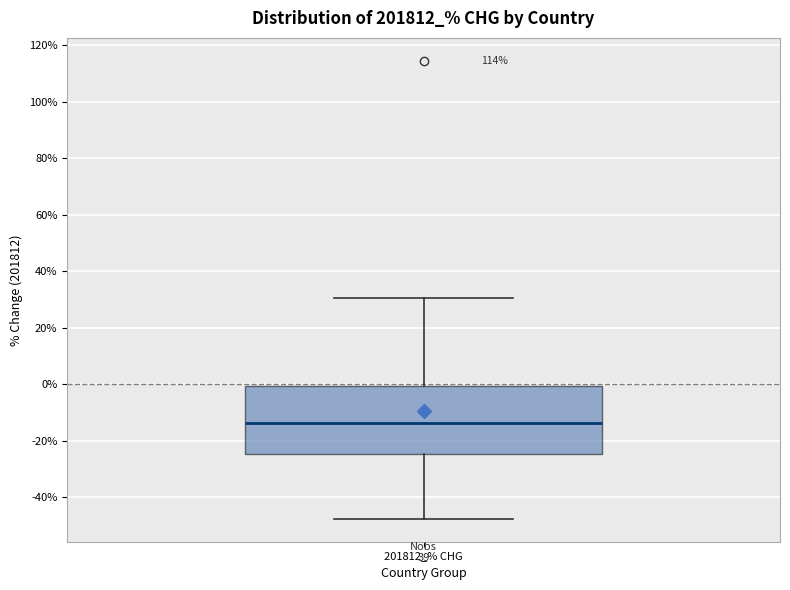

Read this box plot against the y-axis: the position of the median line, the range covered by the box, and the ends of both whiskers. The values are not printed on the chart, so give them approximately, as read against the axis.

median -14, box -24 to 0, whiskers -48 to 30